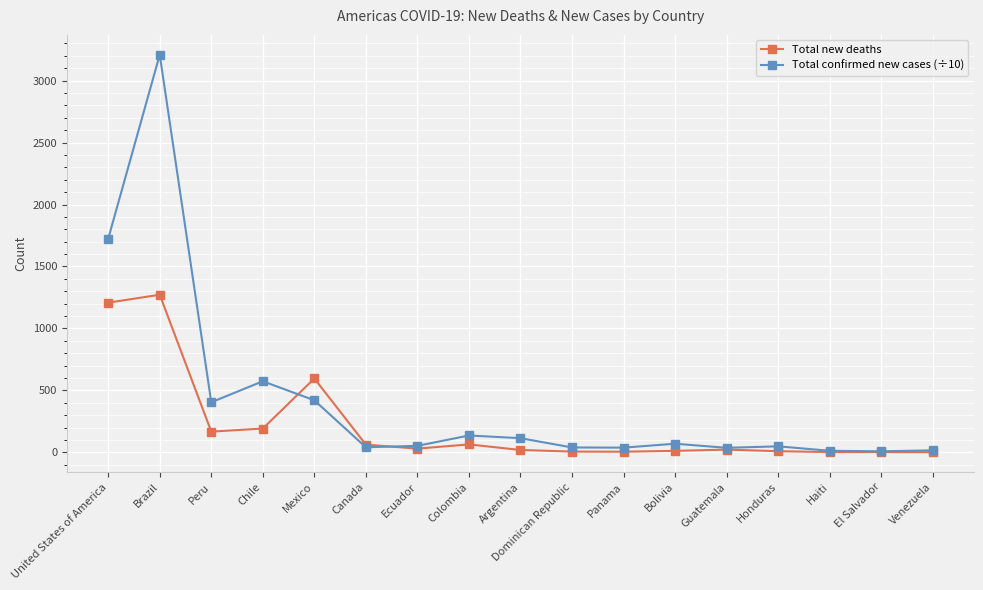

At which category does Total new deaths reach its first local peak?

Brazil